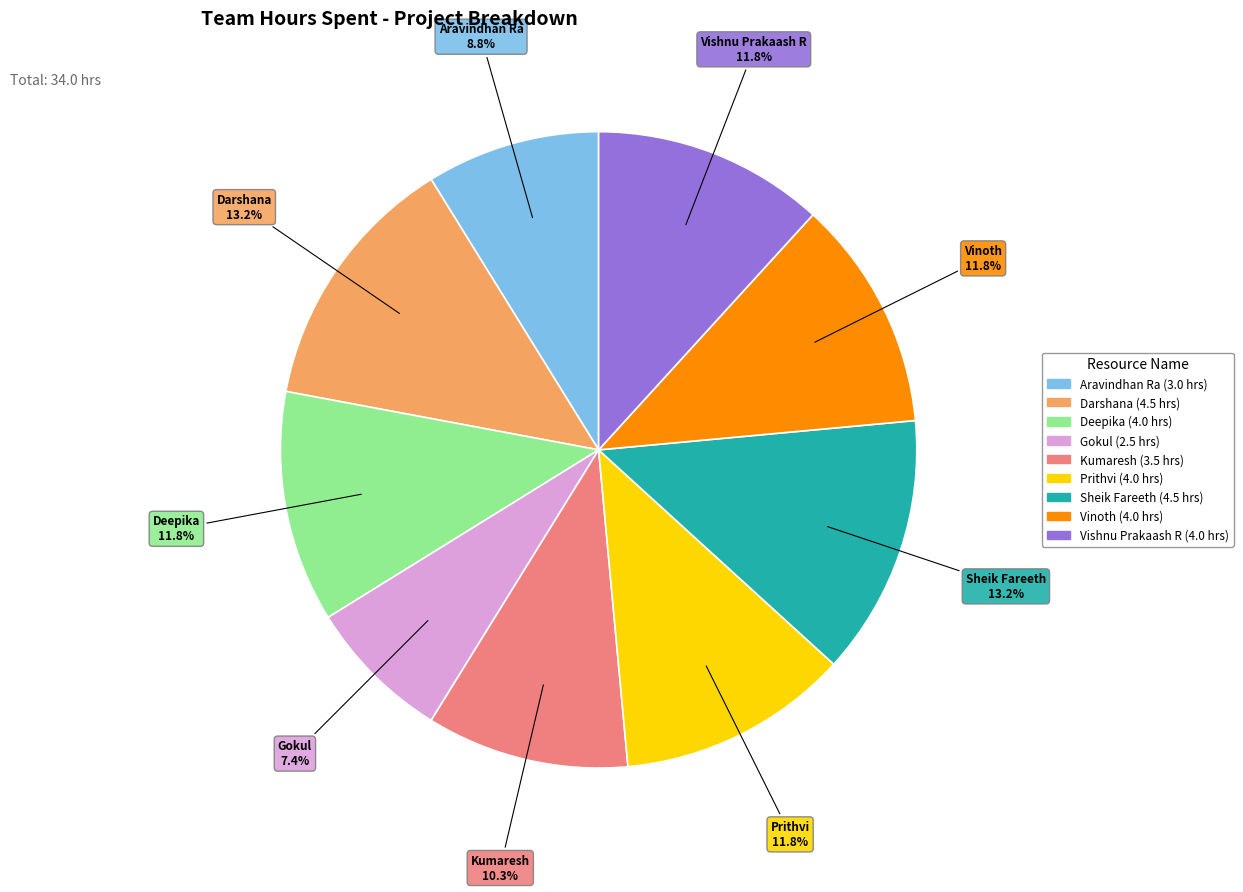

Is Vinoth the majority of the pie?

No